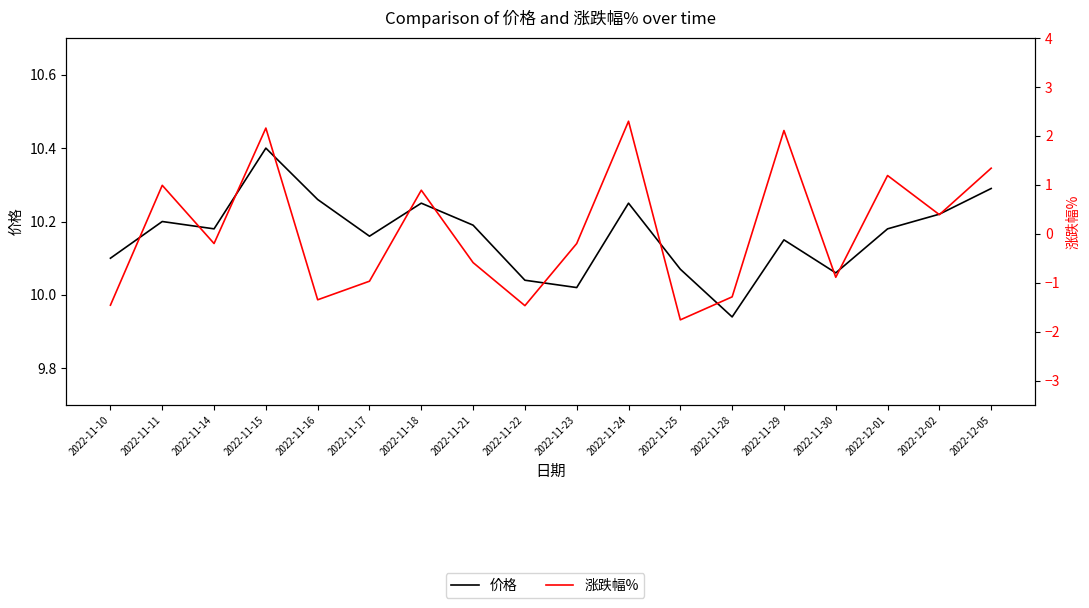

What is the spread (max minus min) of values at 2022-11-23?

10.2